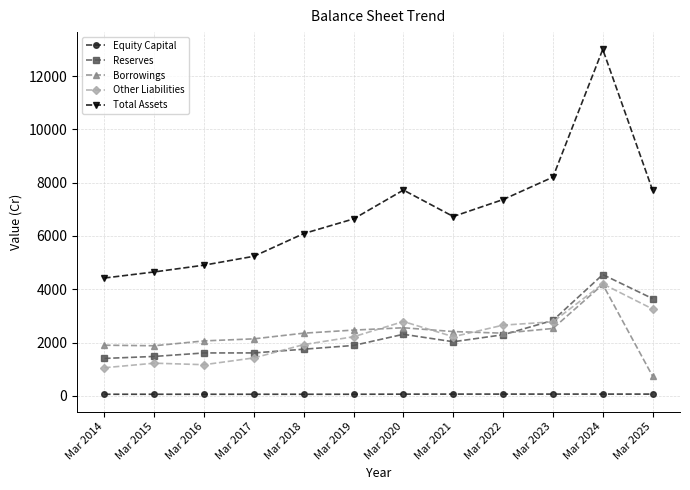

How many lines are shown in the chart?

5